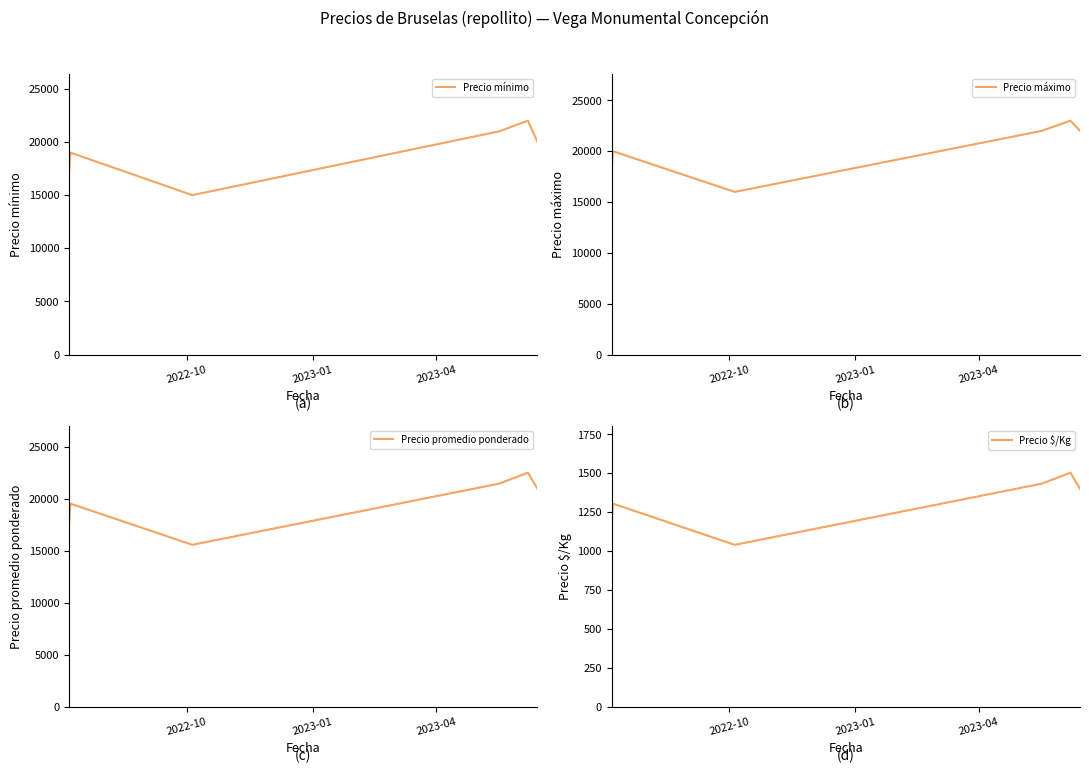

What is the value of the Precio $/Kg point at the 3rd from the left?

1040